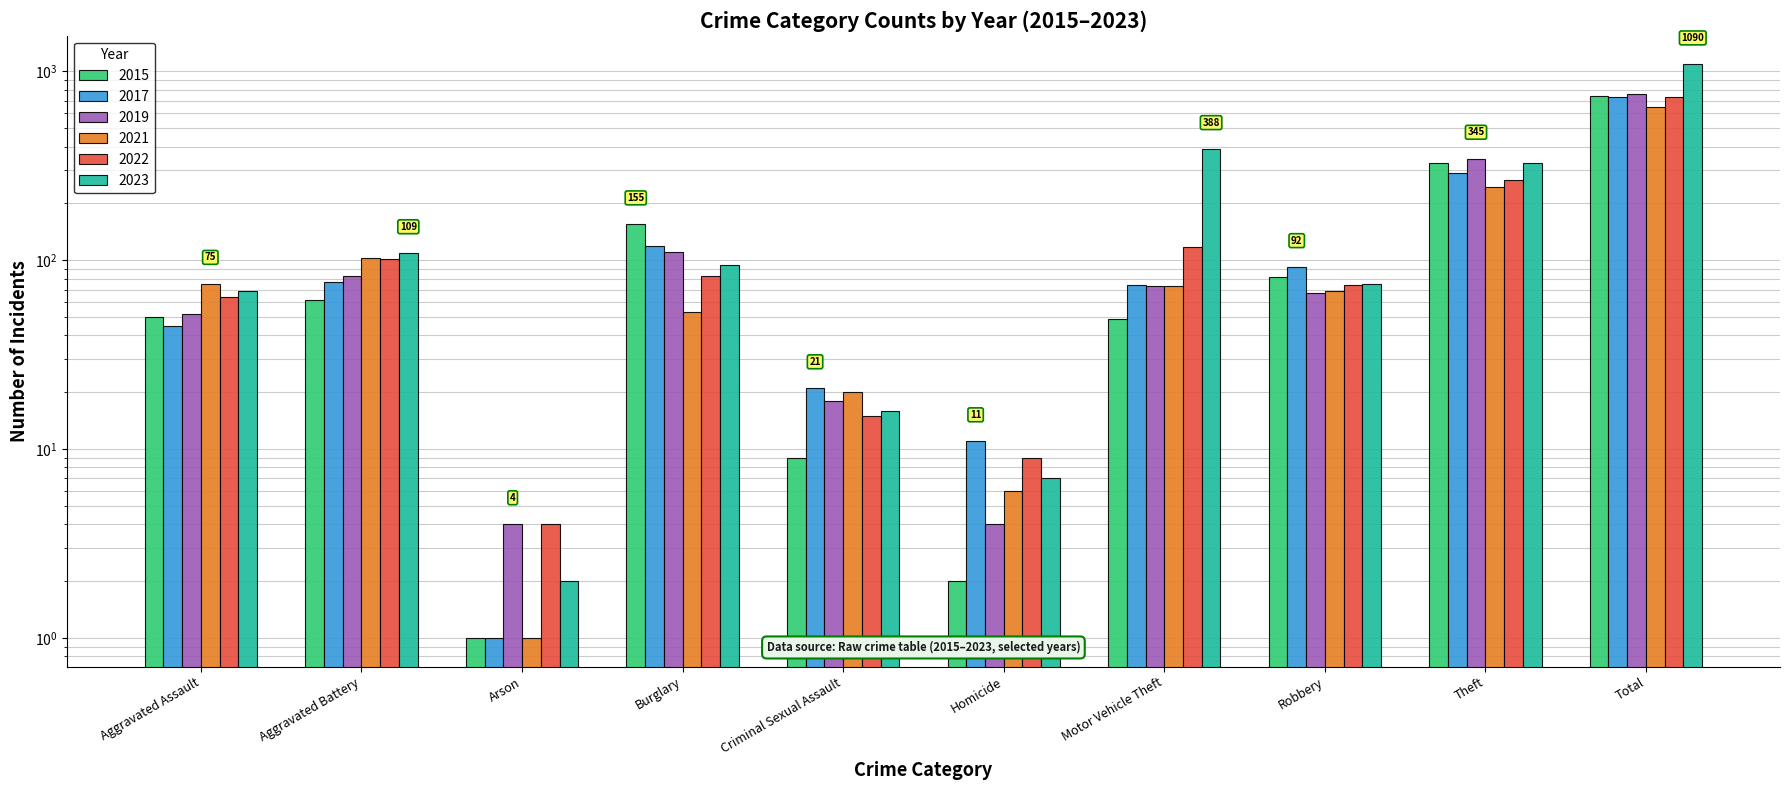

At which category is the sum across all series the highest?

Total